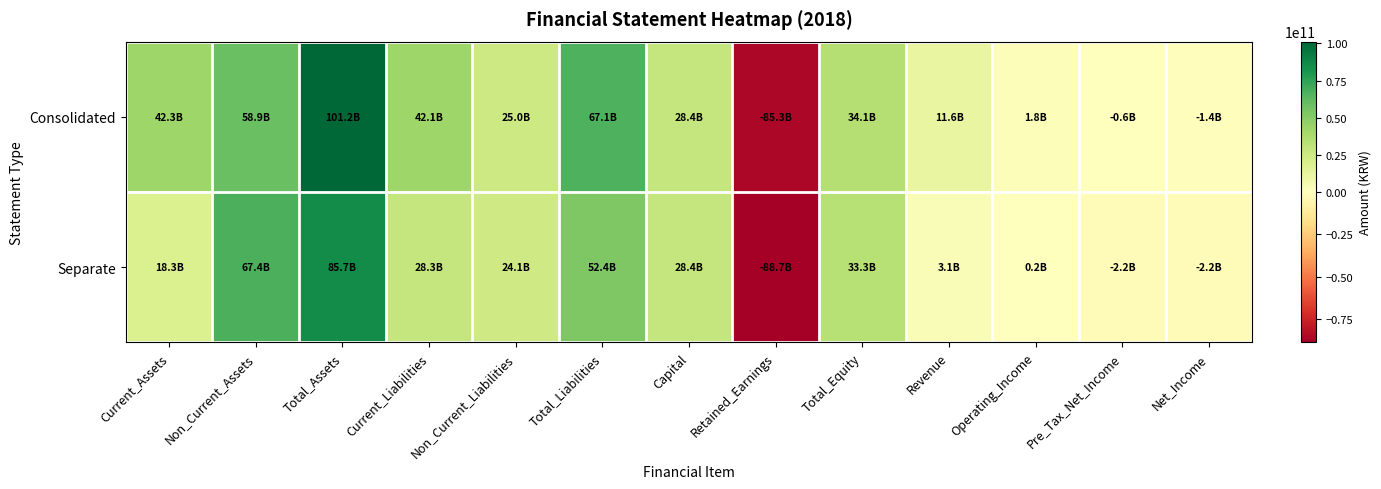

Count the number of data series in this chart.

2